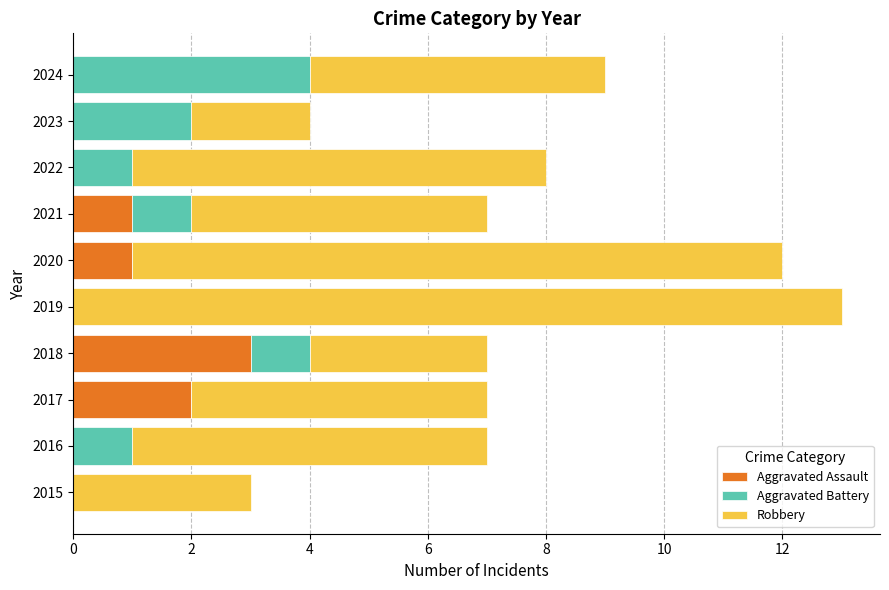

Which category has the highest value in the Aggravated Assault series?

2018